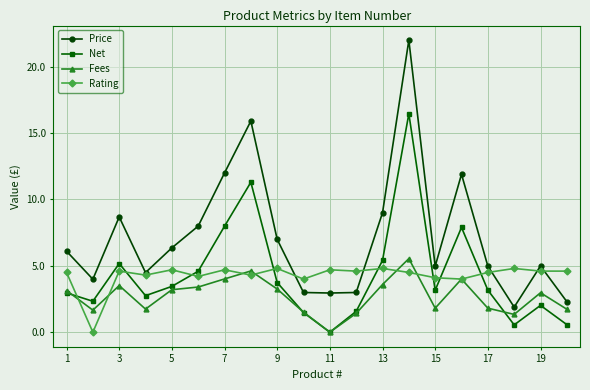

Which series has the widest spread of values?

Price